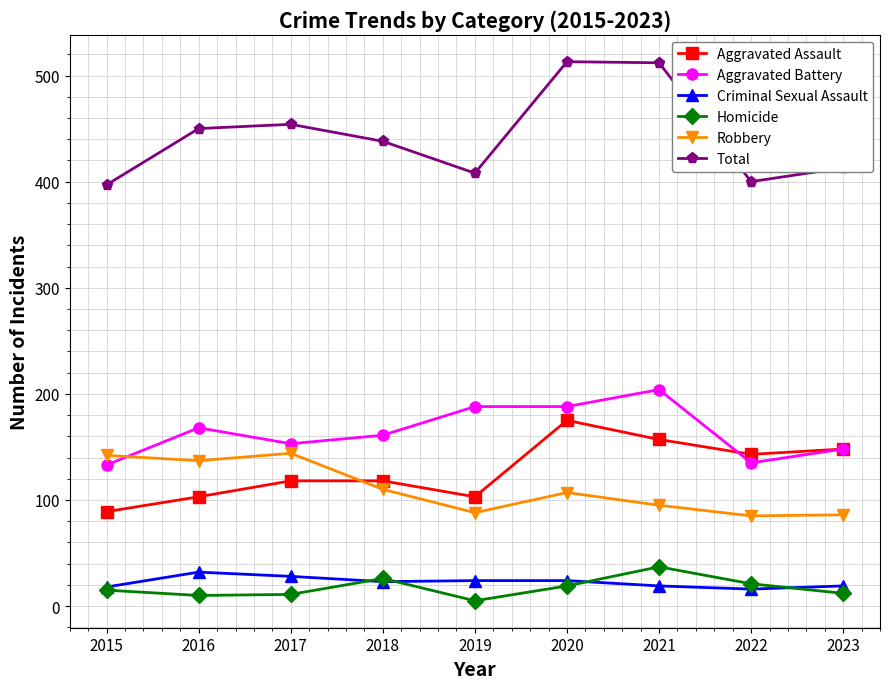

What is the minimum value for Aggravated Battery?

133